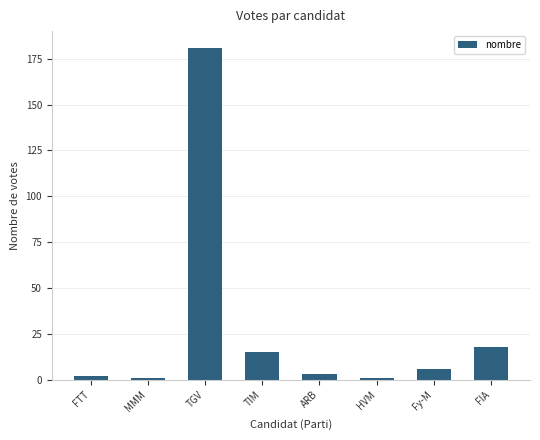

The chart shows a value of 26 at TIM. True or false?

False